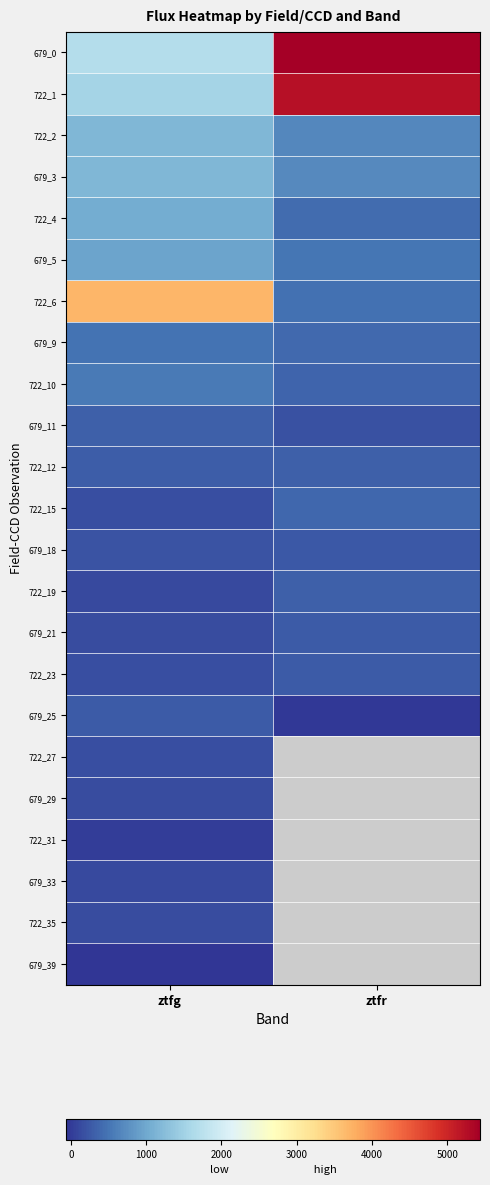

What is the minimum value shown in the chart?

-59.8